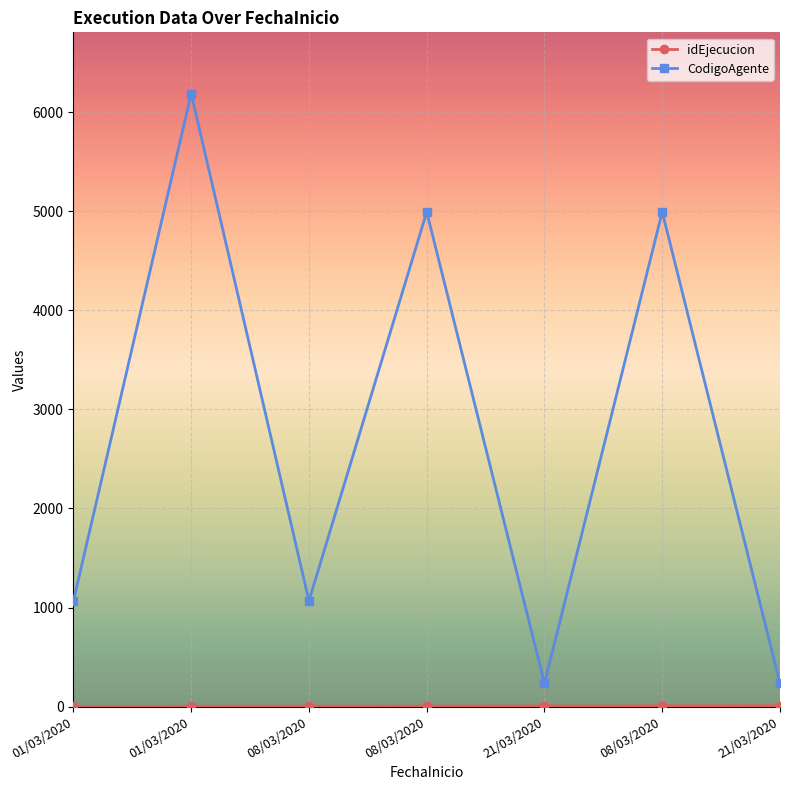

Where is the first local minimum for CodigoAgente?

08/03/2020